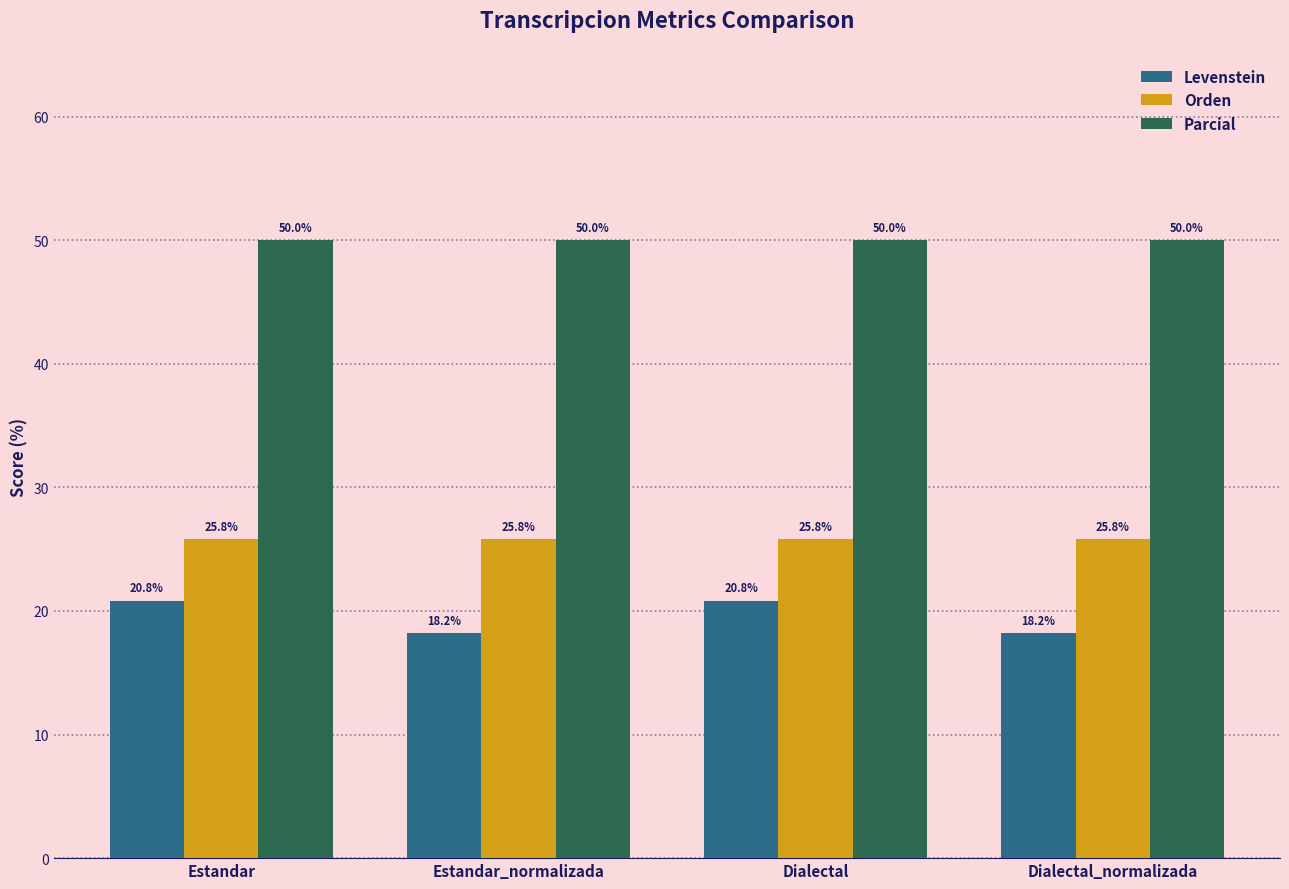

What is the total value across all series at Dialectal?

96.6